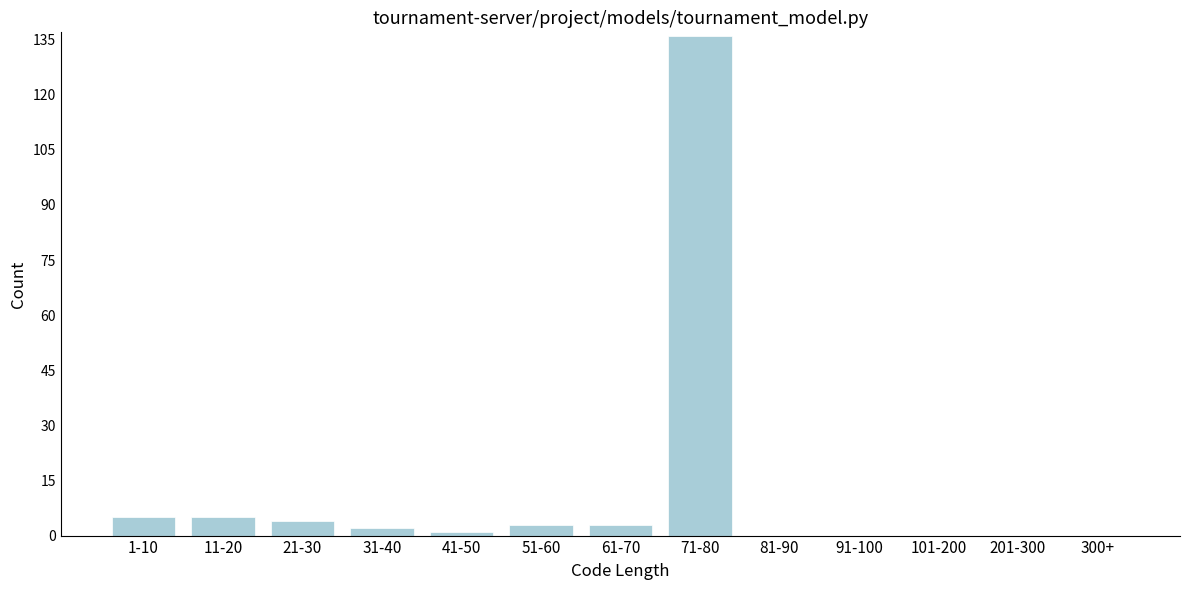

Reading left to right, list all the values displayed in this chart.

1-10=5	11-20=5	21-30=4	31-40=2	41-50=1	51-60=3	61-70=3	71-80=136	81-90=0	91-100=0	101-200=0	201-300=0	300+=0